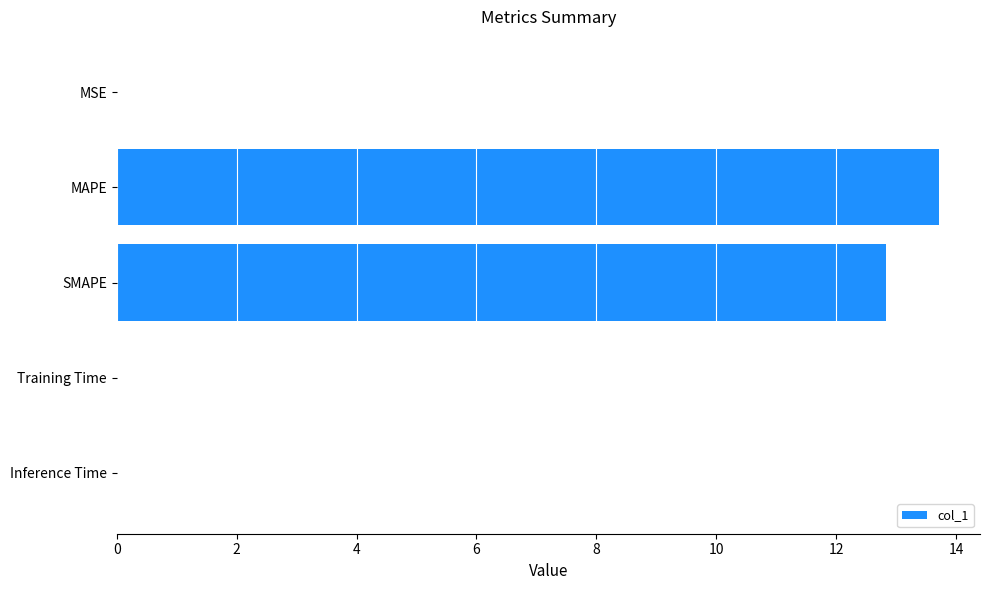

Which has a higher value, SMAPE or MAPE?

MAPE